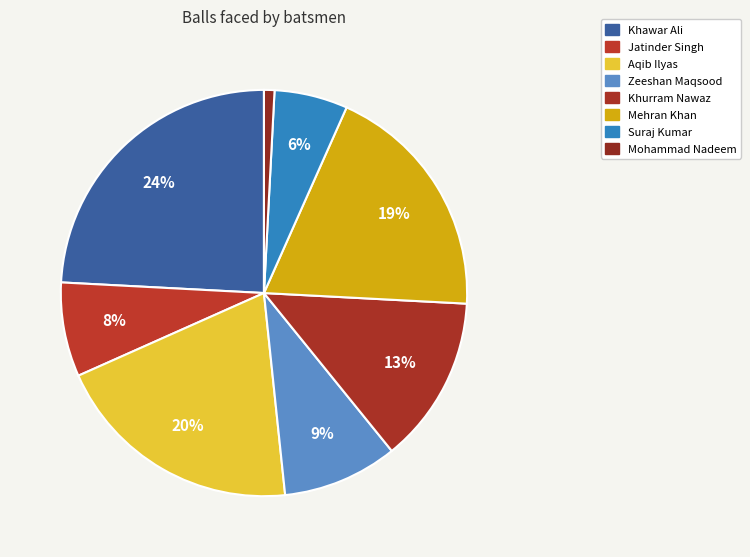

Is there any slice that represents more than half of the pie?

No